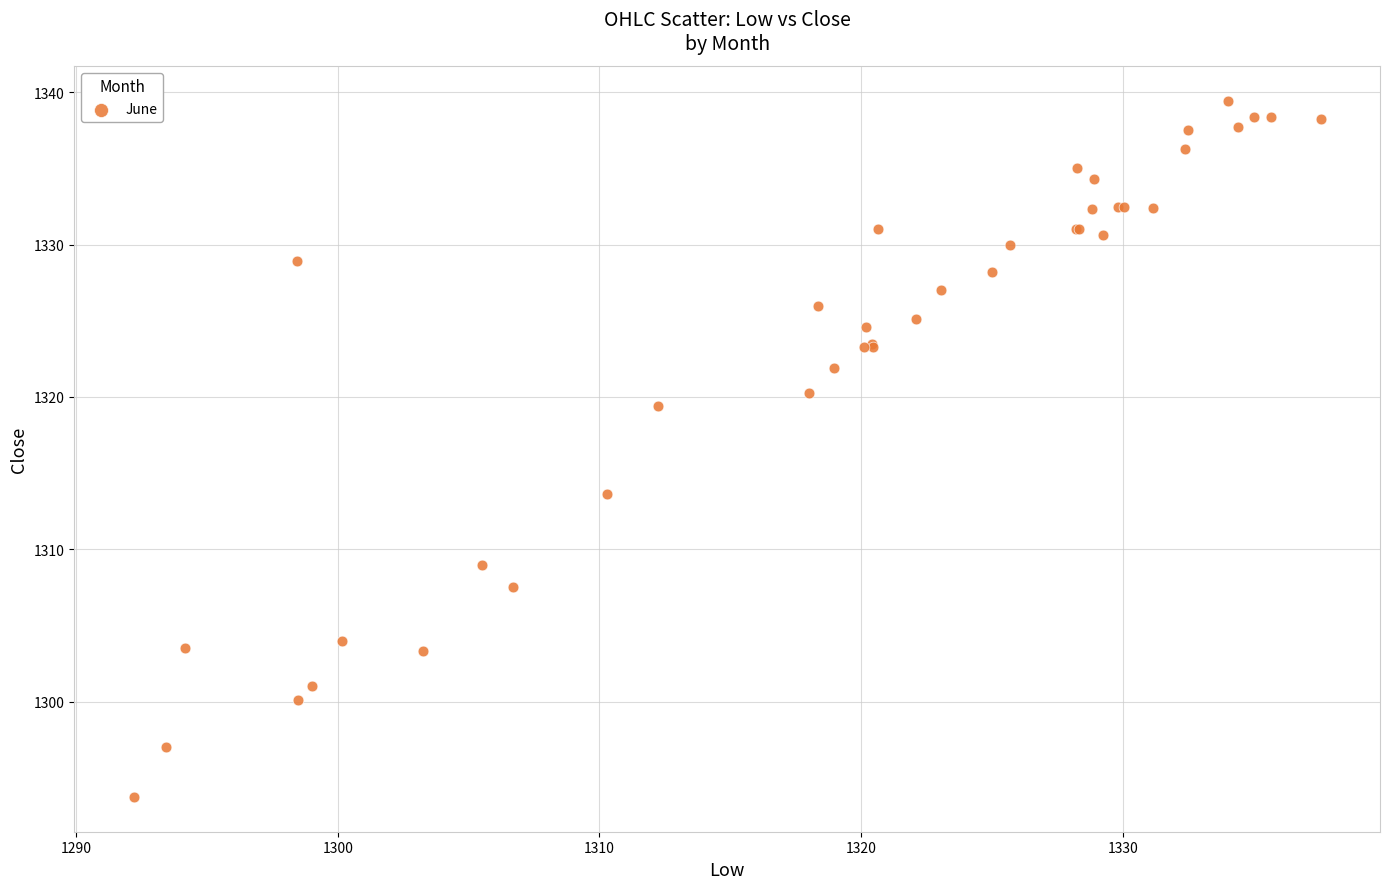

What Y value in the scatter plot is closest to 1316?

1313.6